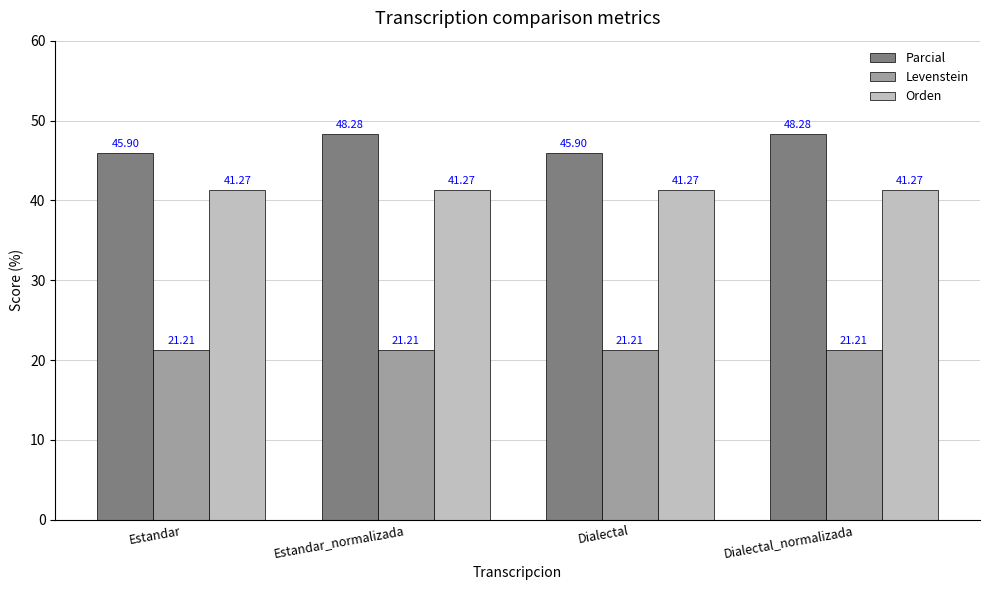

What is the average value of the Orden series?

41.3